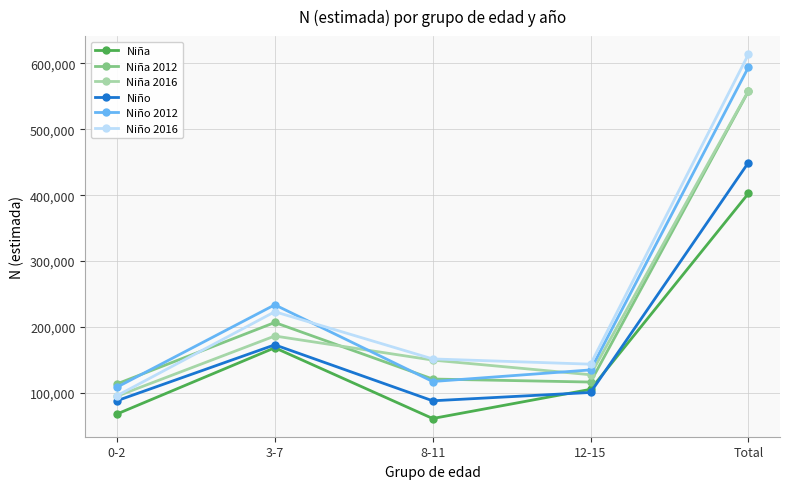

Where is the first local maximum for Niña 2016?

3-7